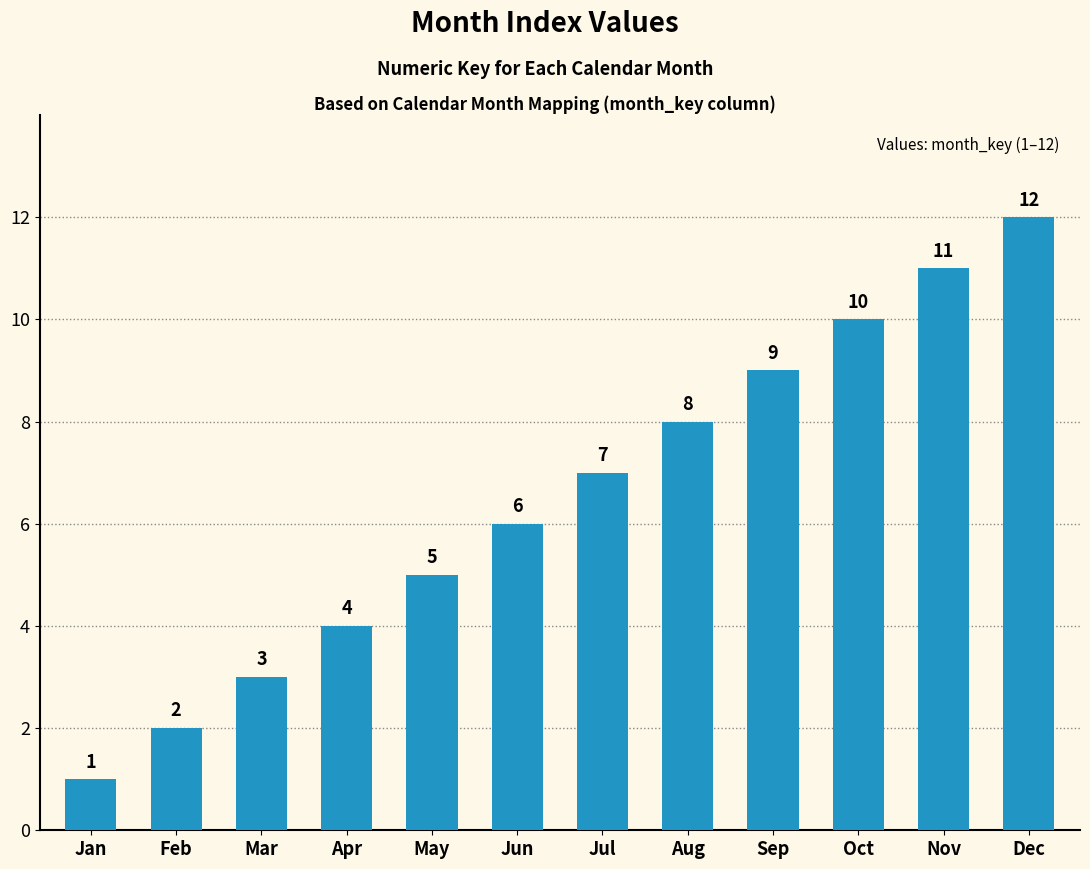

List the labels in order of value, smallest first.

Jan, Feb, Mar, Apr, May, Jun, Jul, Aug, Sep, Oct, Nov, Dec